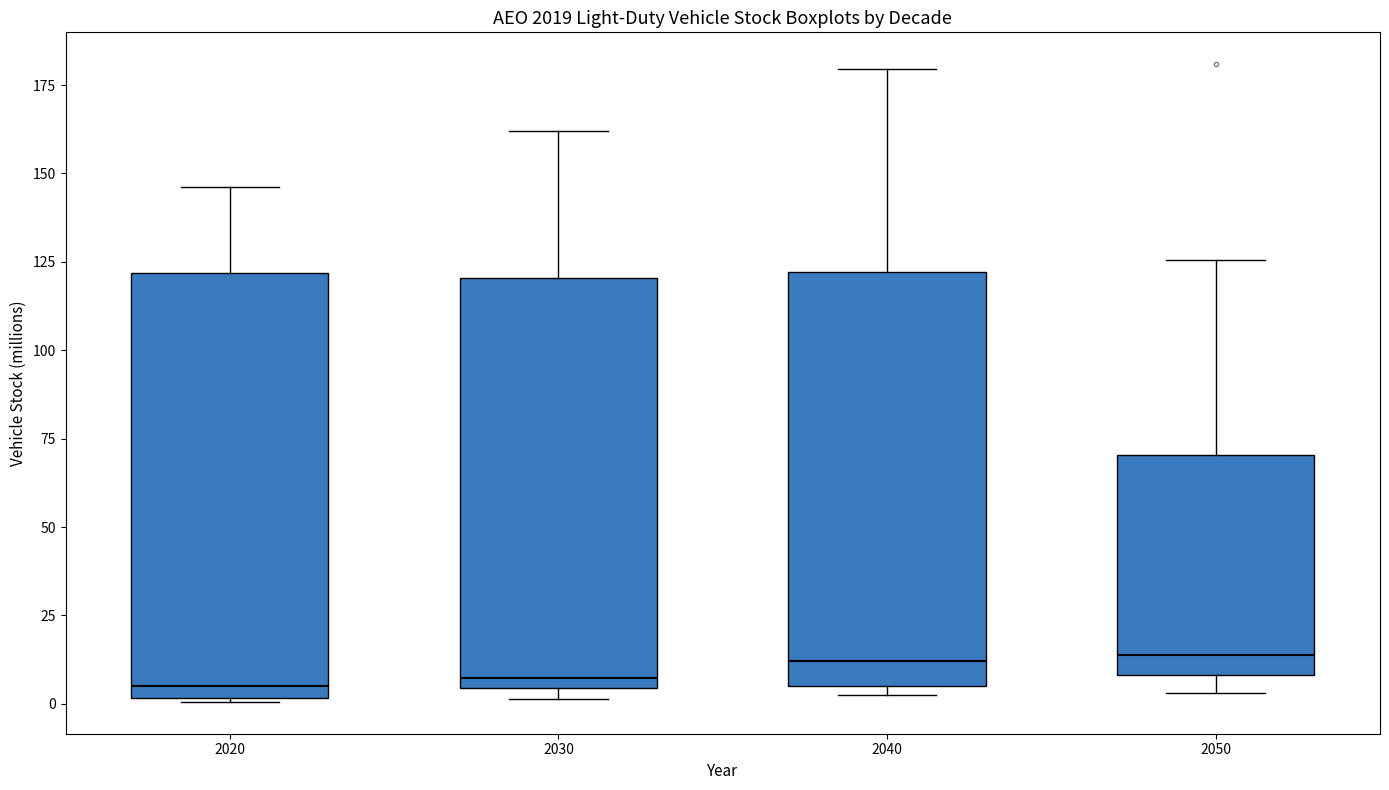

Where is the upper edge of the box at x = 2040 on the y-axis? The values are not printed on the chart, so give them approximately, as read against the axis.

120